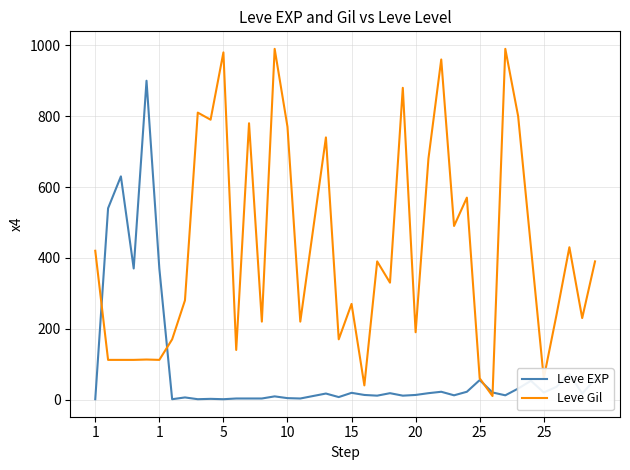

Does the chart display data point markers on the line(s)?

No